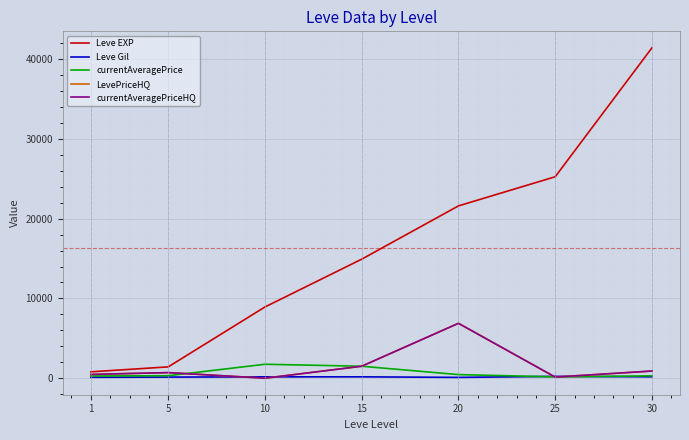

What is the value of the currentAveragePrice point at the 1st from the left?

274.7